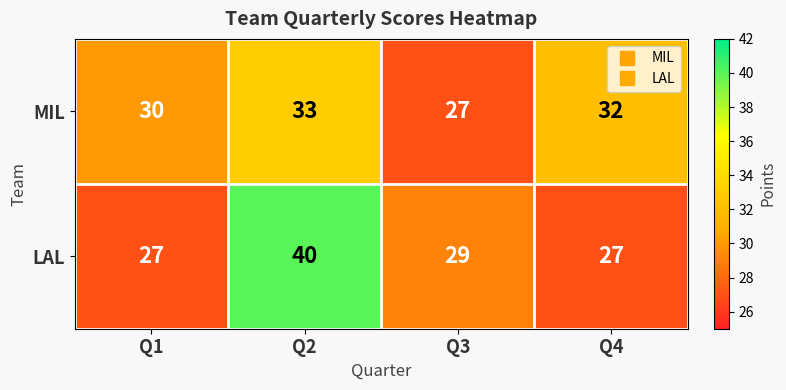

What is the highest value of the MIL series?

33